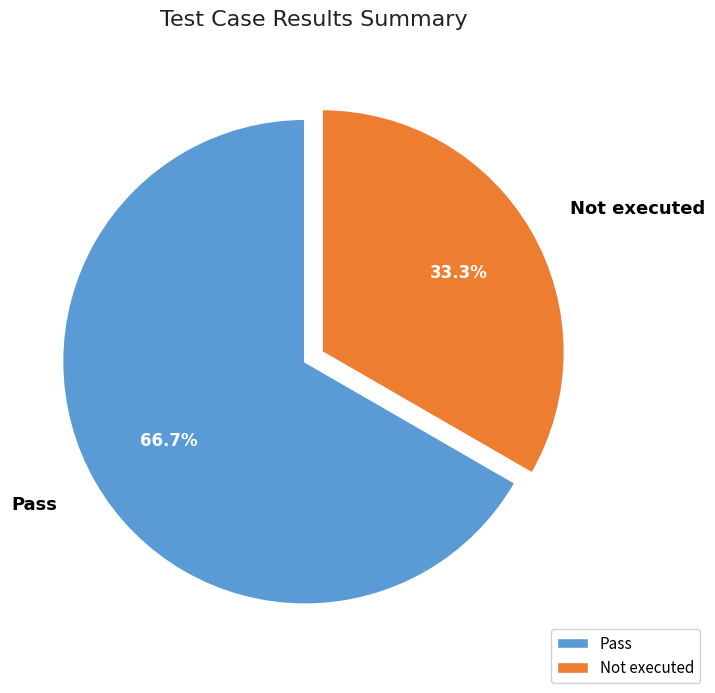

How many segments does this pie chart have?

2